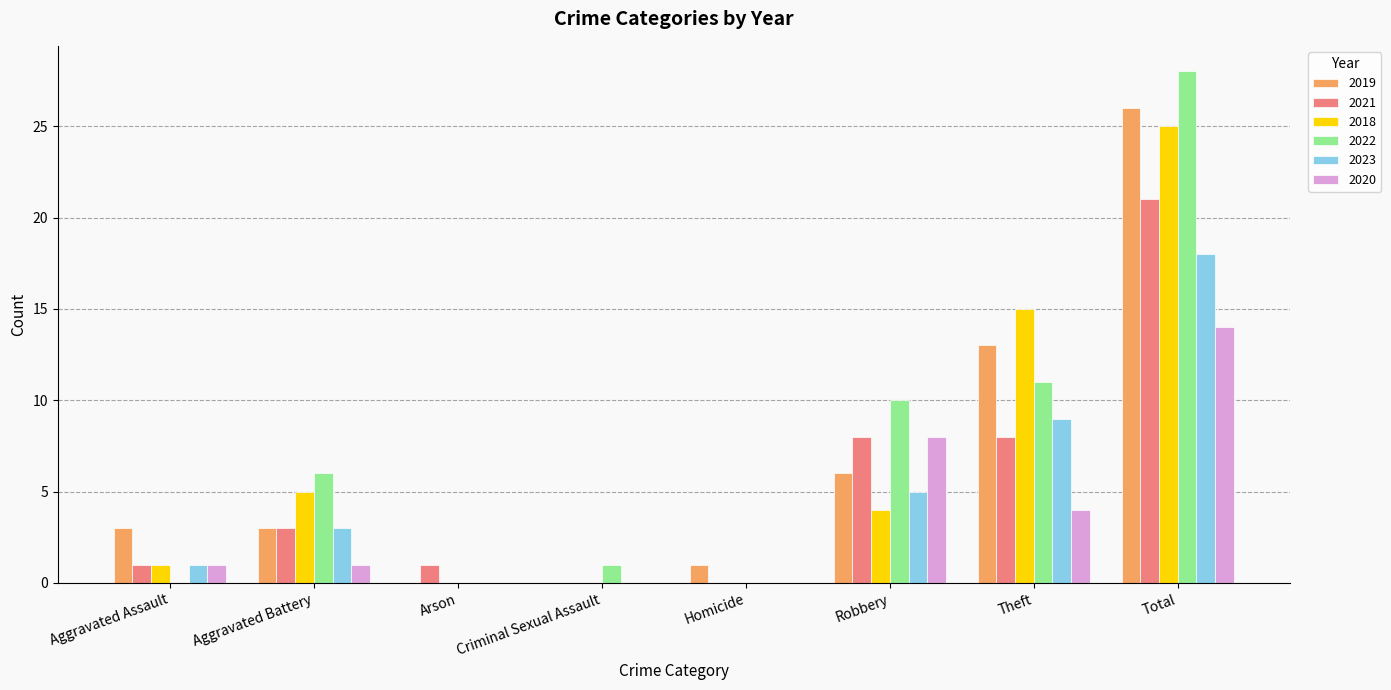

At which category does the chart reach its peak across all series?

Total